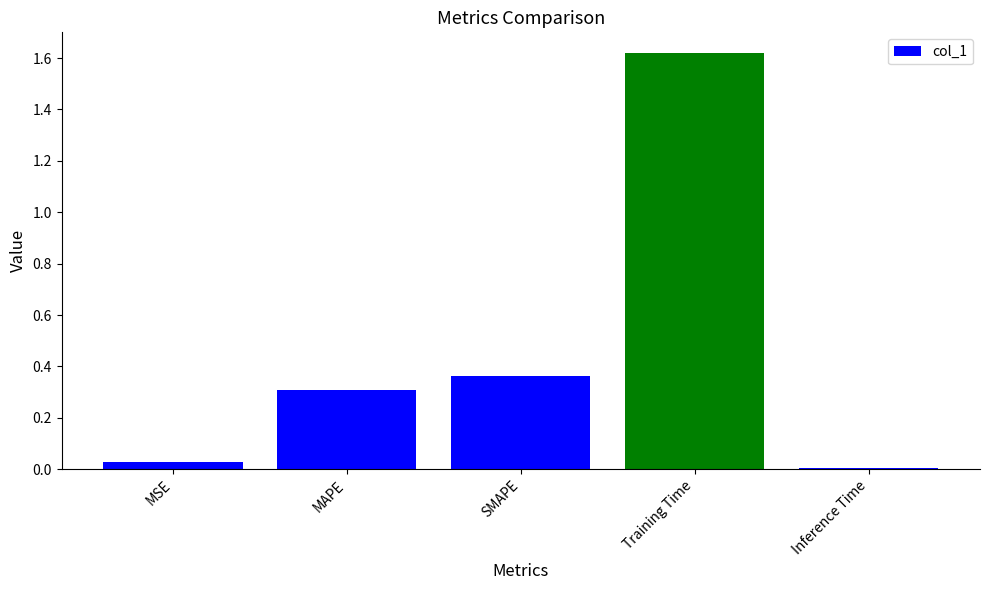

What position from the right is SMAPE?

3